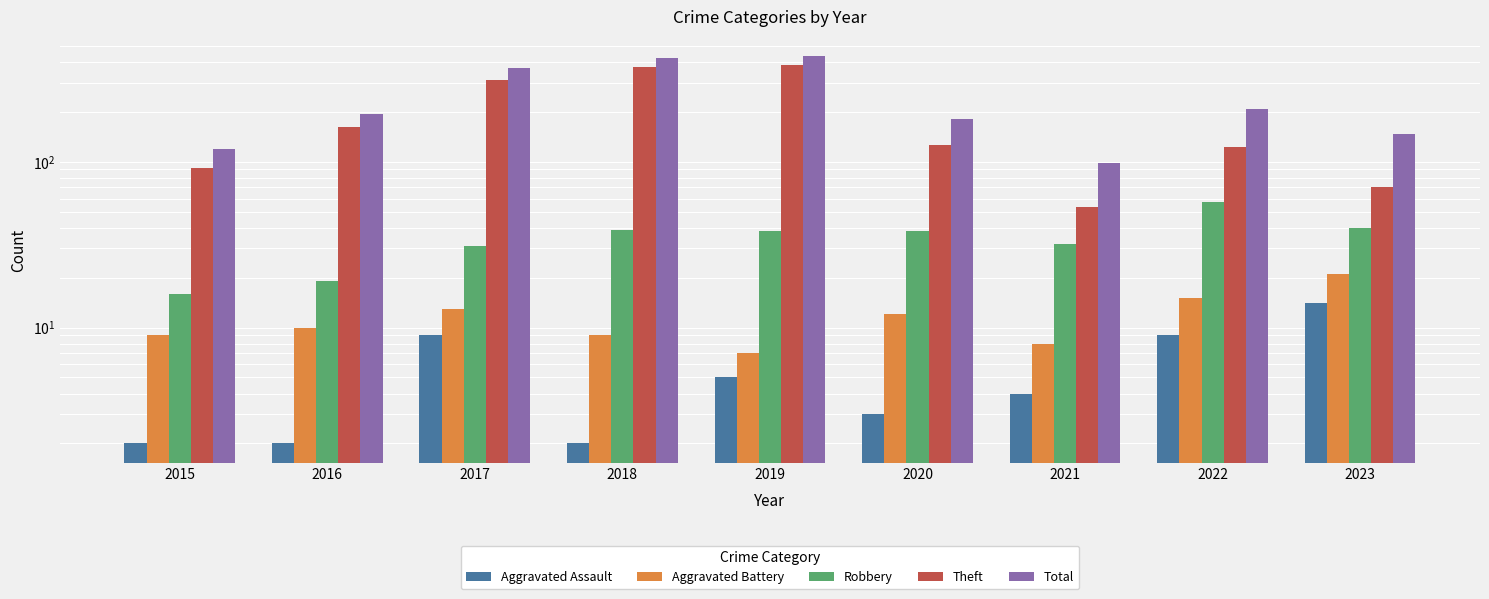

At how many categories does at least one series exceed 282?

3